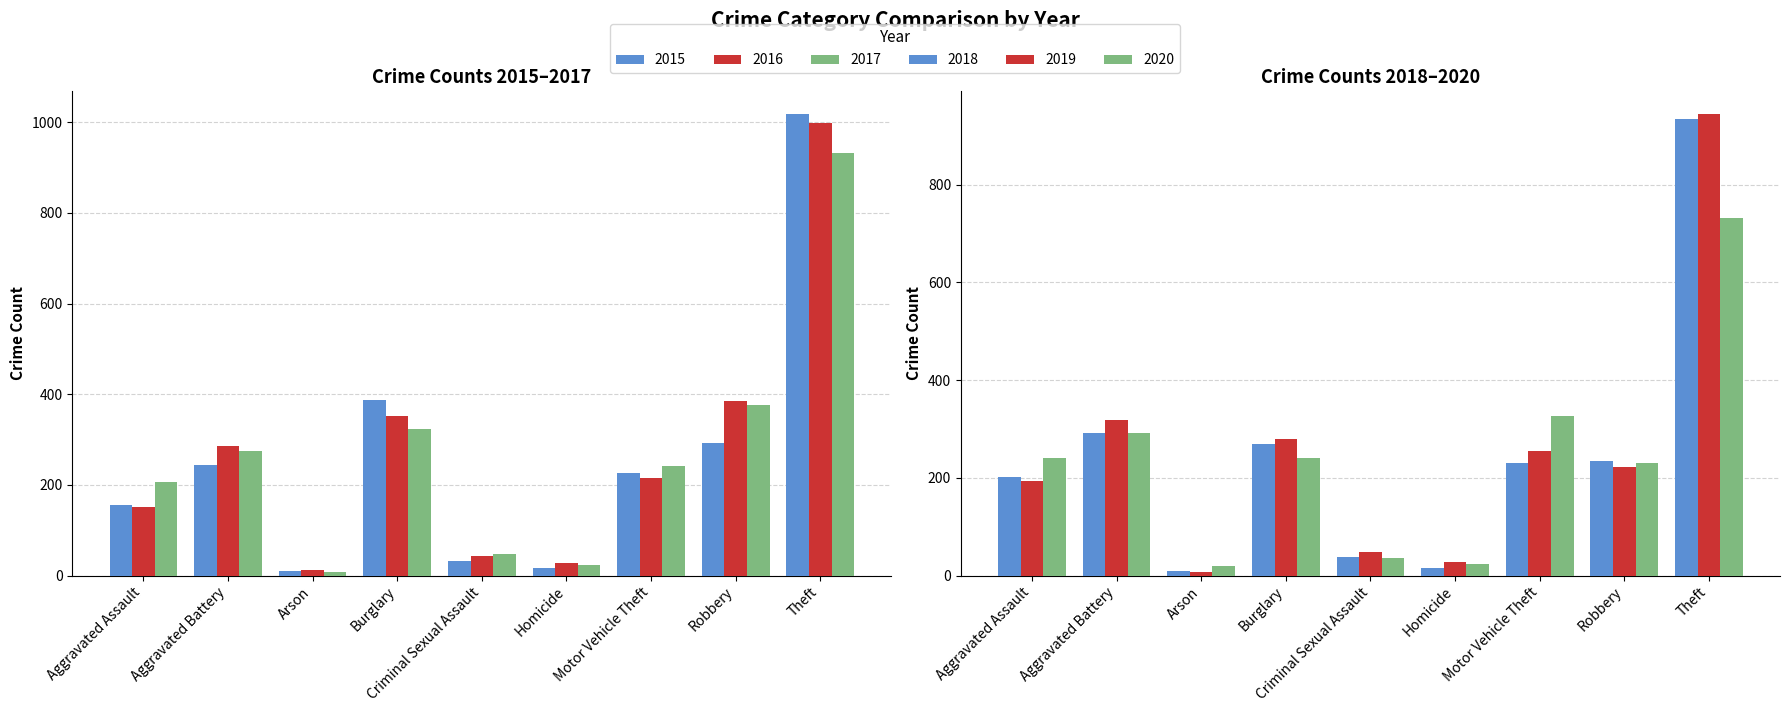

What is the highest value of the 2017 series?

931